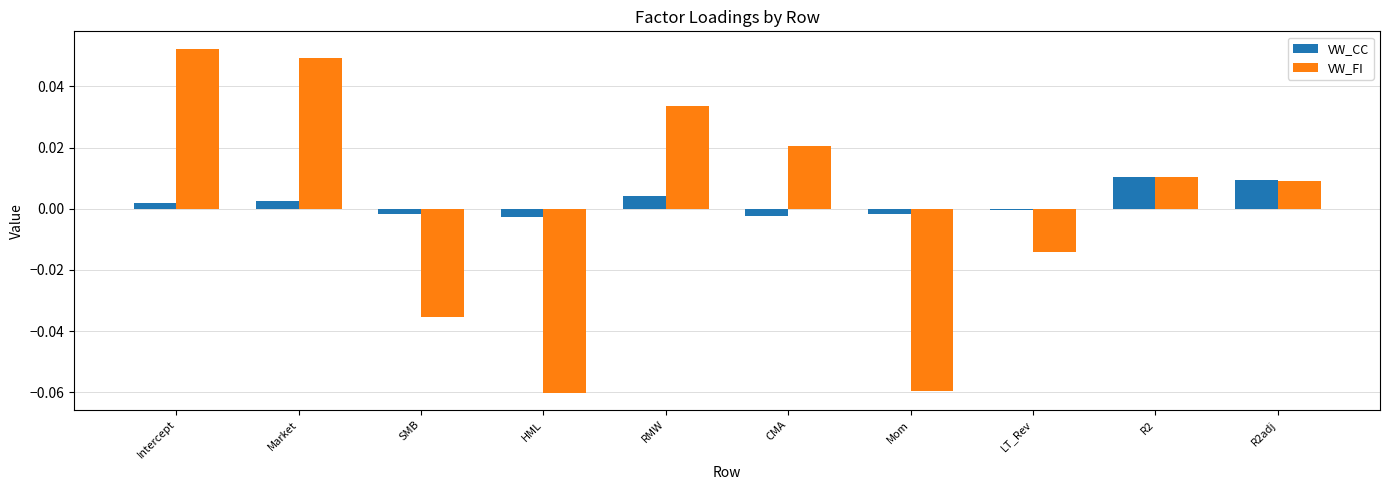

Is it true that VW_CC equals -0.0 at CMA?

True